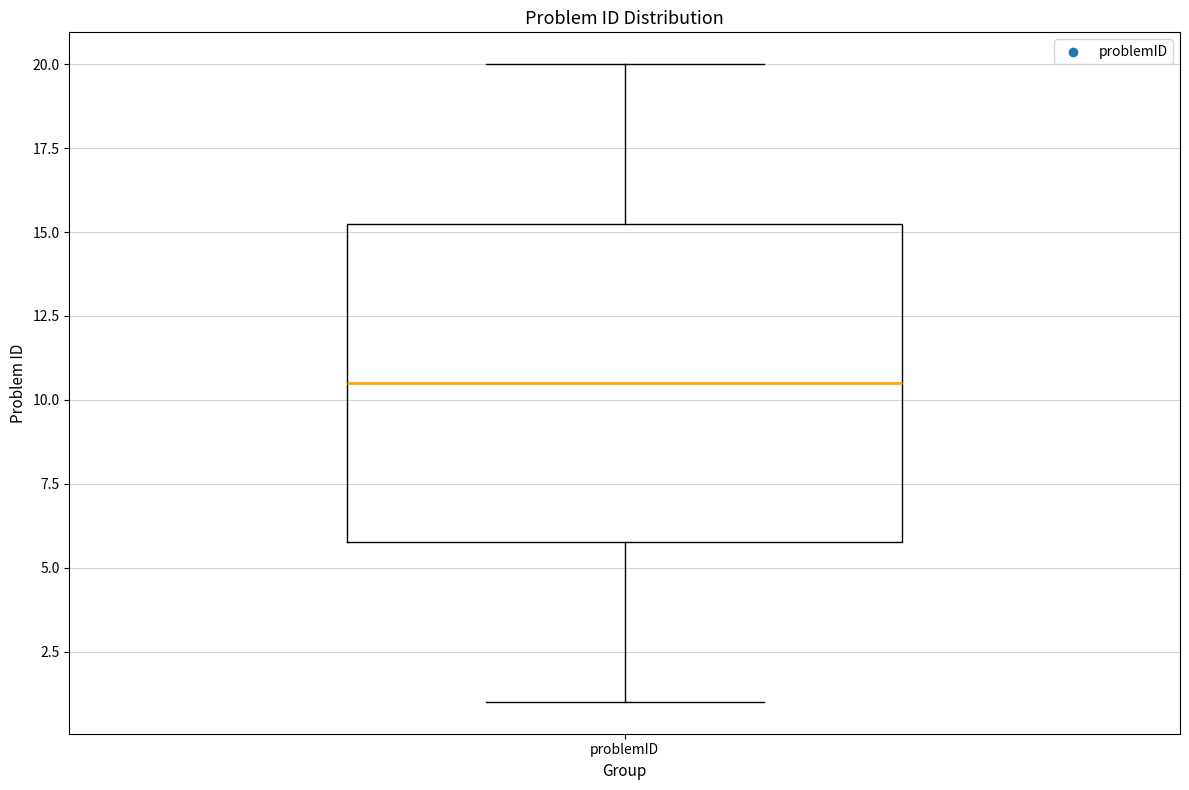

Transcribe this box plot: give where the median line is, the range the box spans, and where the two whiskers end, as read against the y-axis. The values are not printed on the chart, so give them approximately, as read against the axis.

median 10.5, box 6.0 to 15.5, whiskers 1.0 to 20.0